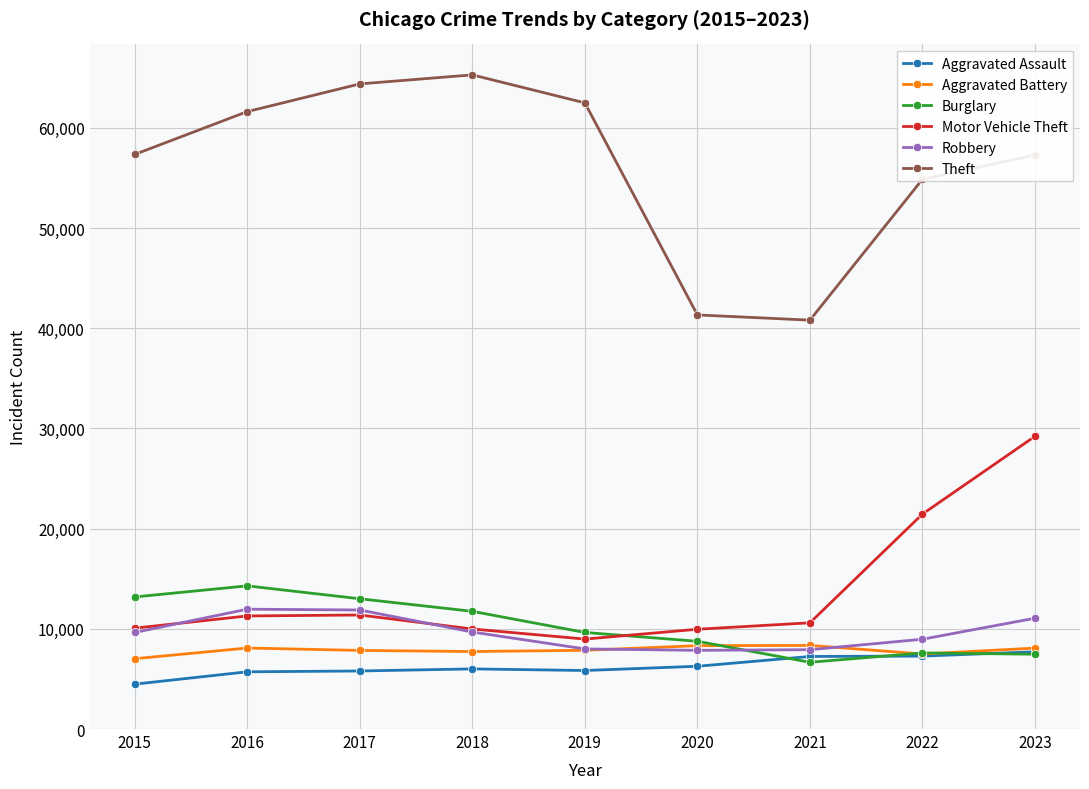

Rank the series by their maximum value, from lowest to highest.

Aggravated Assault, Aggravated Battery, Robbery, Burglary, Motor Vehicle Theft, Theft